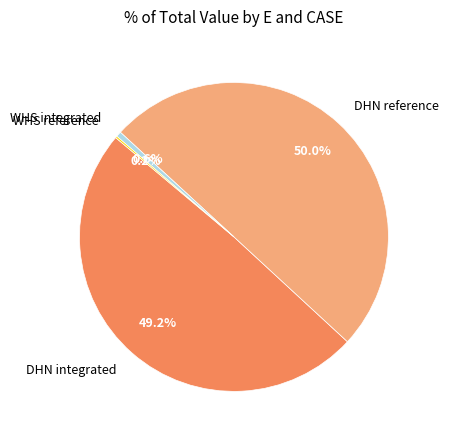

What is the majority slice?

DHN reference